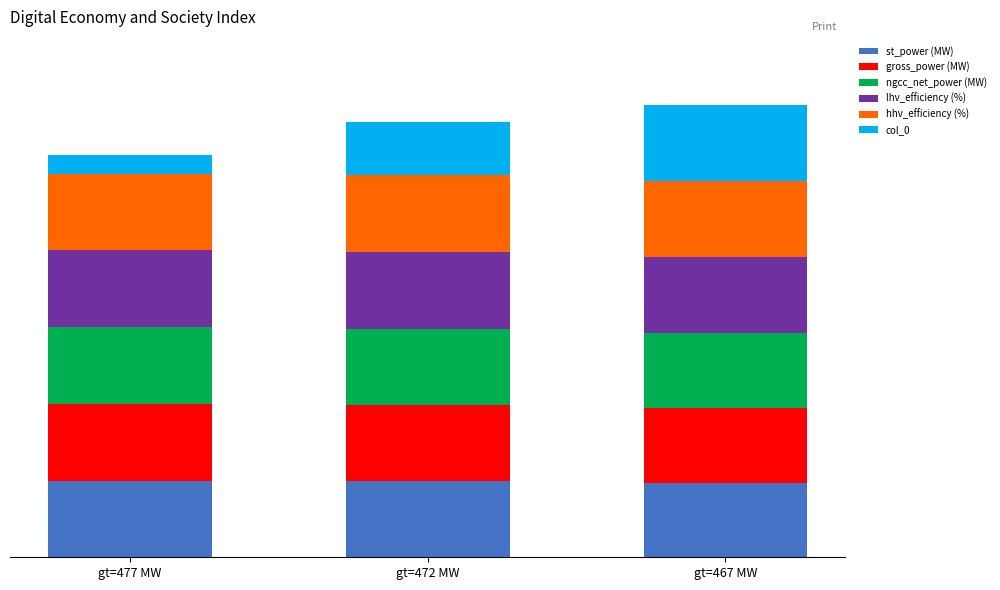

What is the difference between the second highest and minimum values in the lhv_efficiency (%) series?

0.3